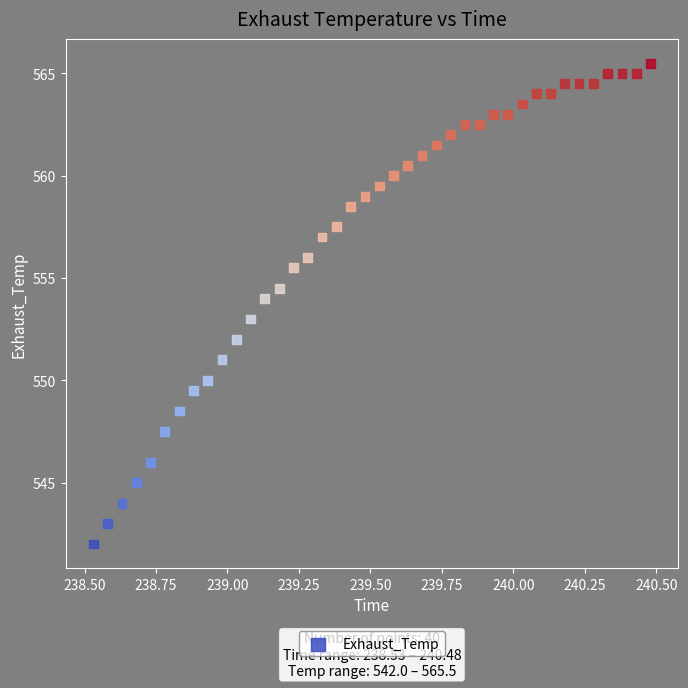

What is the range of Y values (max minus min)?

23.5